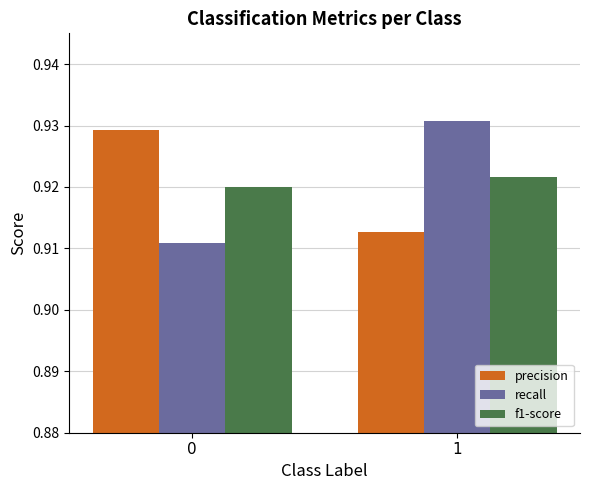

Rank the categories by f1-score value from highest to lowest.

1, 0